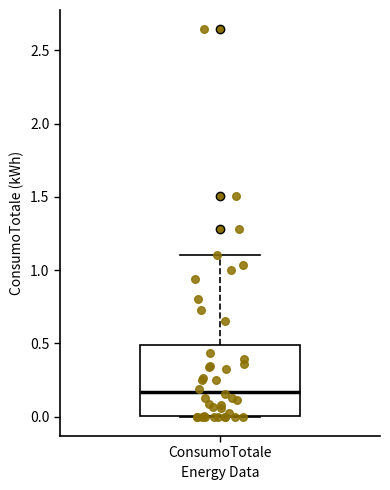

Read this box plot against the y-axis: the position of the median line, the range covered by the box, and the ends of both whiskers. The values are not printed on the chart, so give them approximately, as read against the axis.

median 0.15, box 0.00 to 0.50, whiskers 0.00 to 1.10